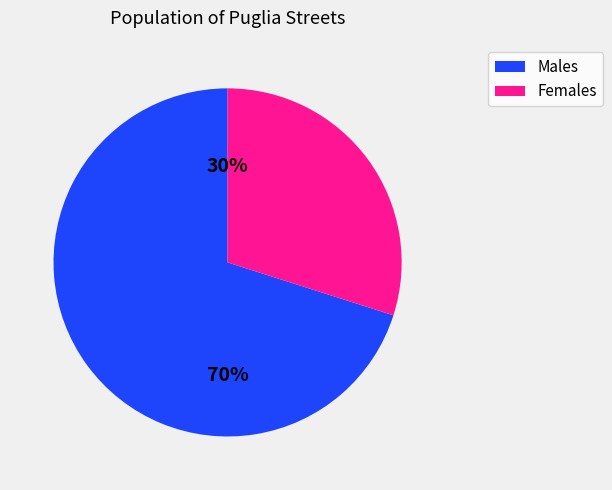

Does 23263540 represent more than half of the total?

No